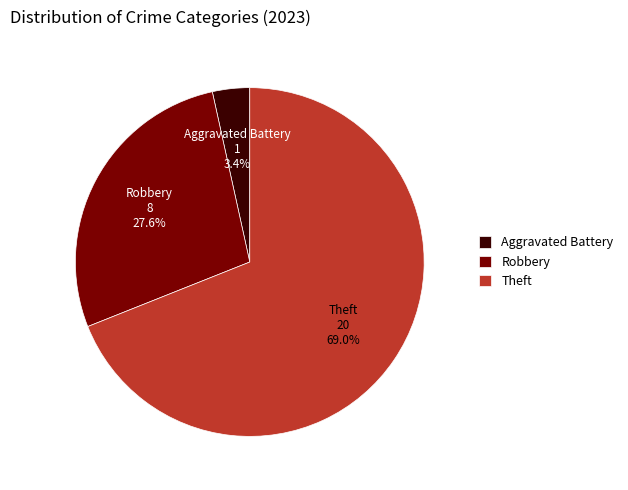

Which has a higher value, Aggravated Battery or Robbery?

Robbery